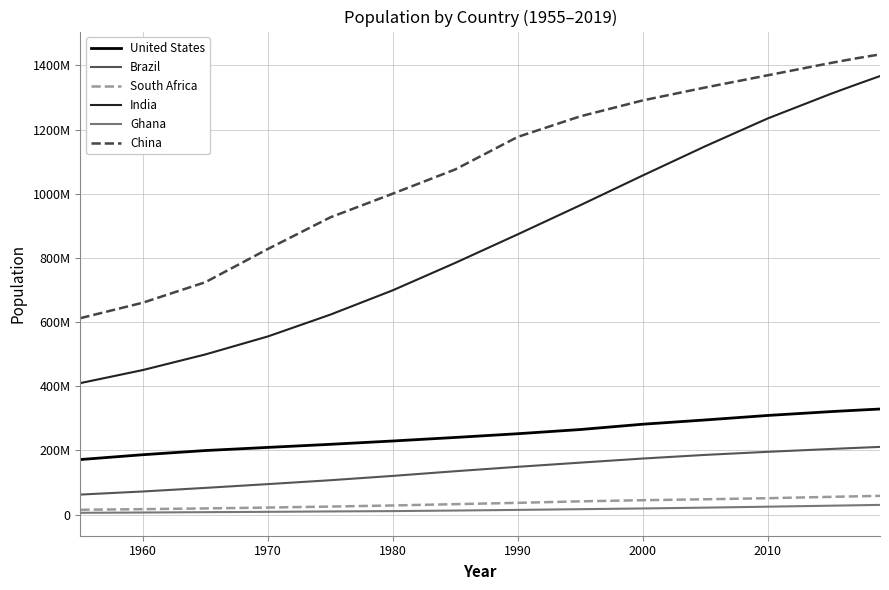

True or false: Brazil and Ghana cross at least once.

False